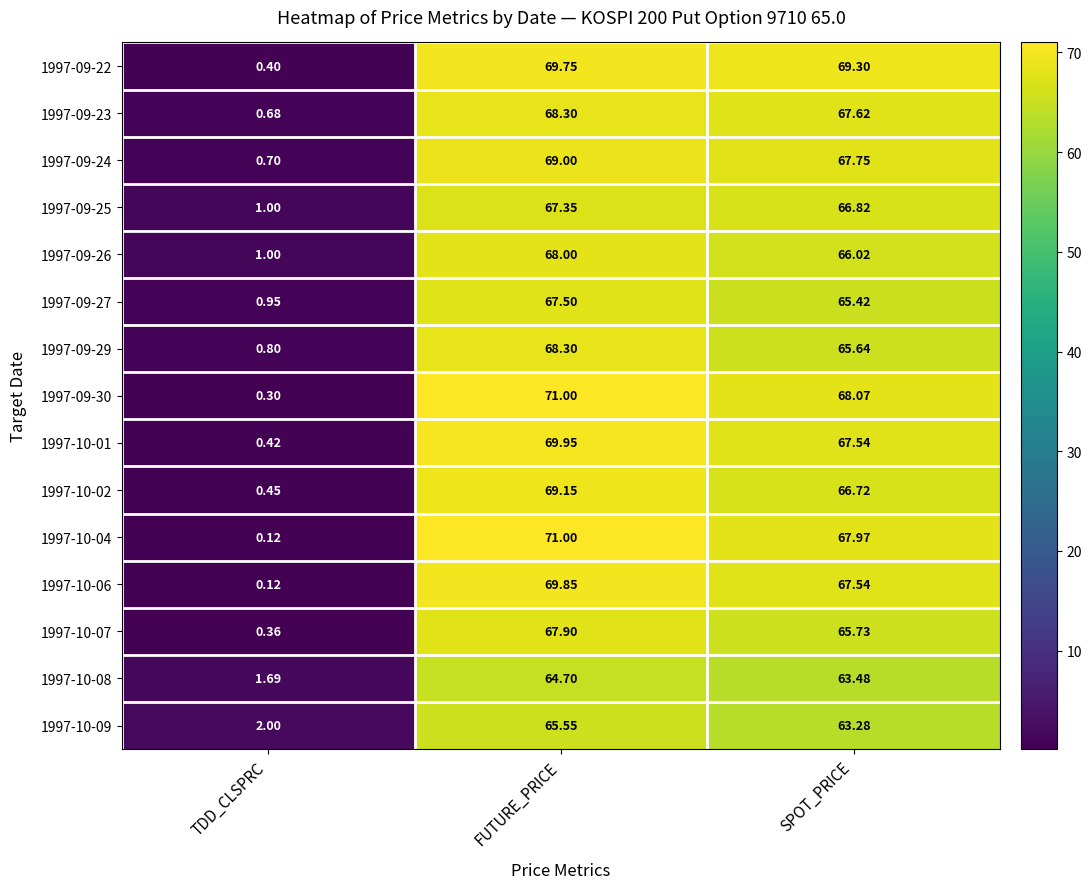

Rank the categories by 1997-10-02 value from lowest to highest.

TDD_CLSPRC, SPOT_PRICE, FUTURE_PRICE